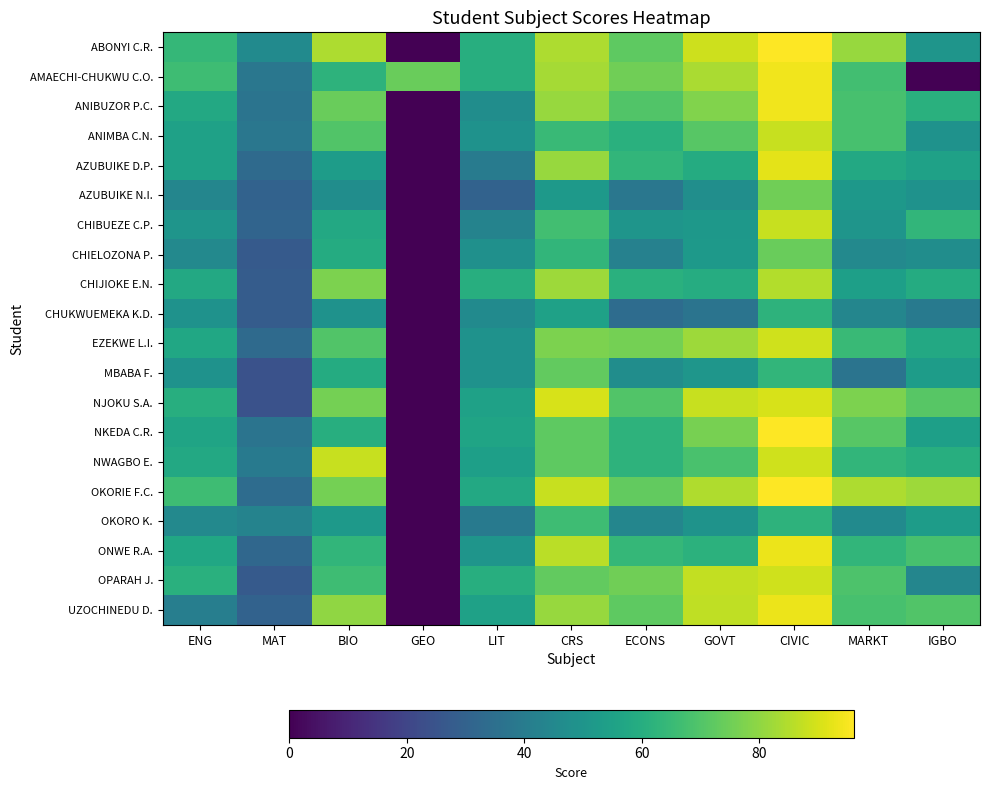

At which label is CHIJIOKE E.N. closest to 42?

MARKT